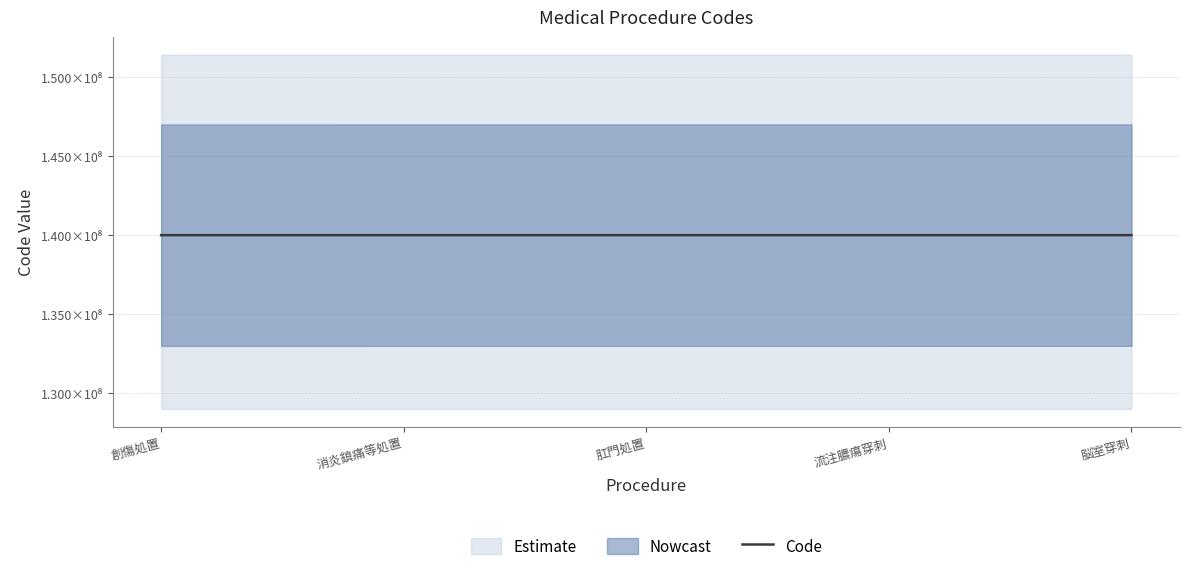

True or false: the data has more than 1 interior local peaks.

False